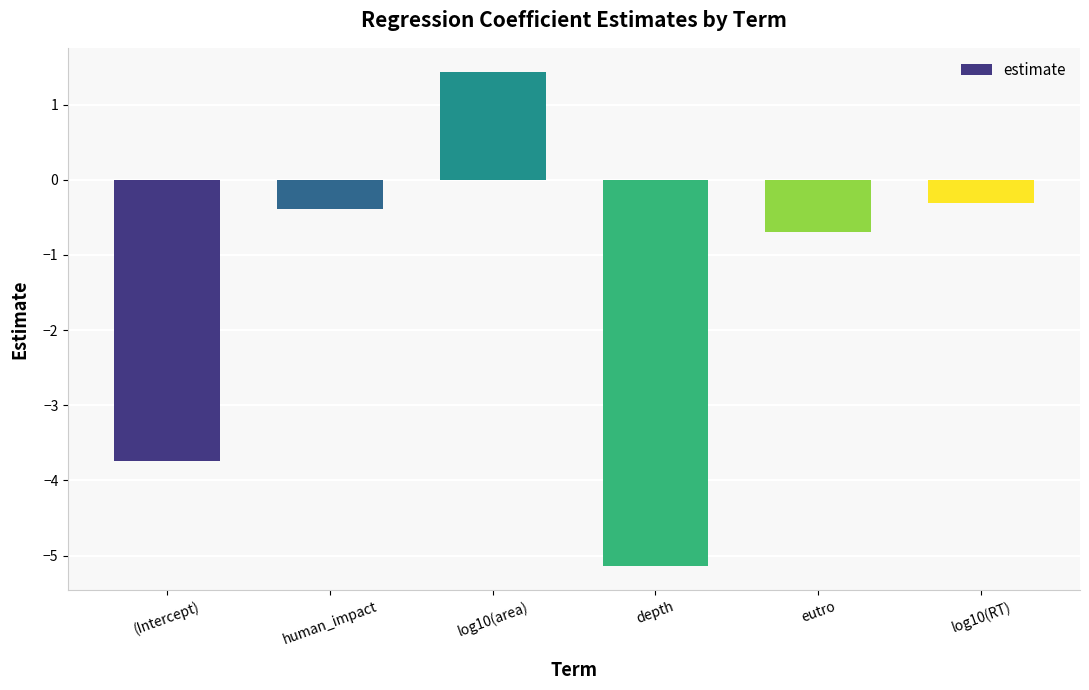

Where does the data first go above 0?

log10(area)